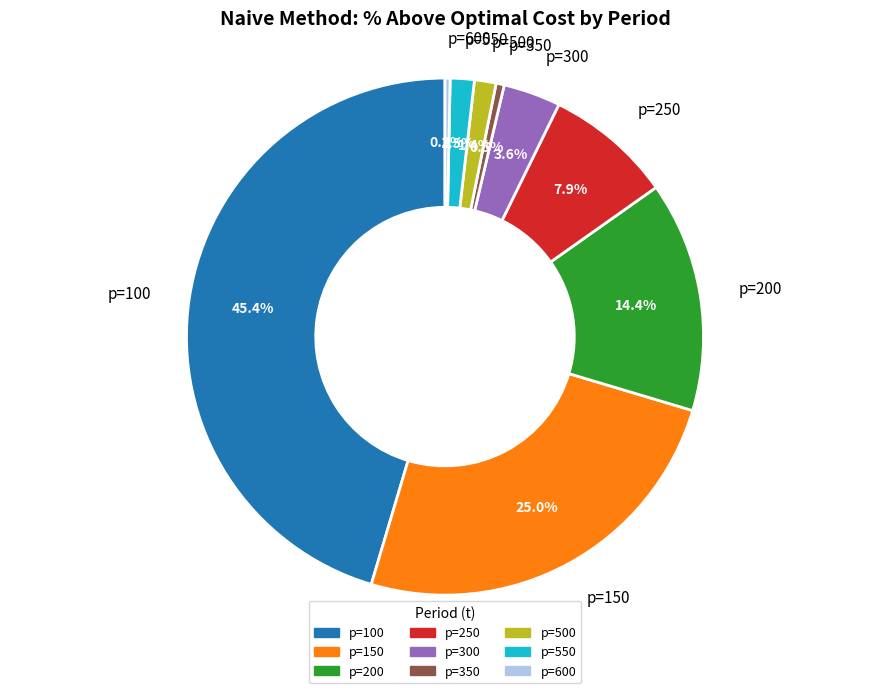

How many segments does this pie chart have?

9